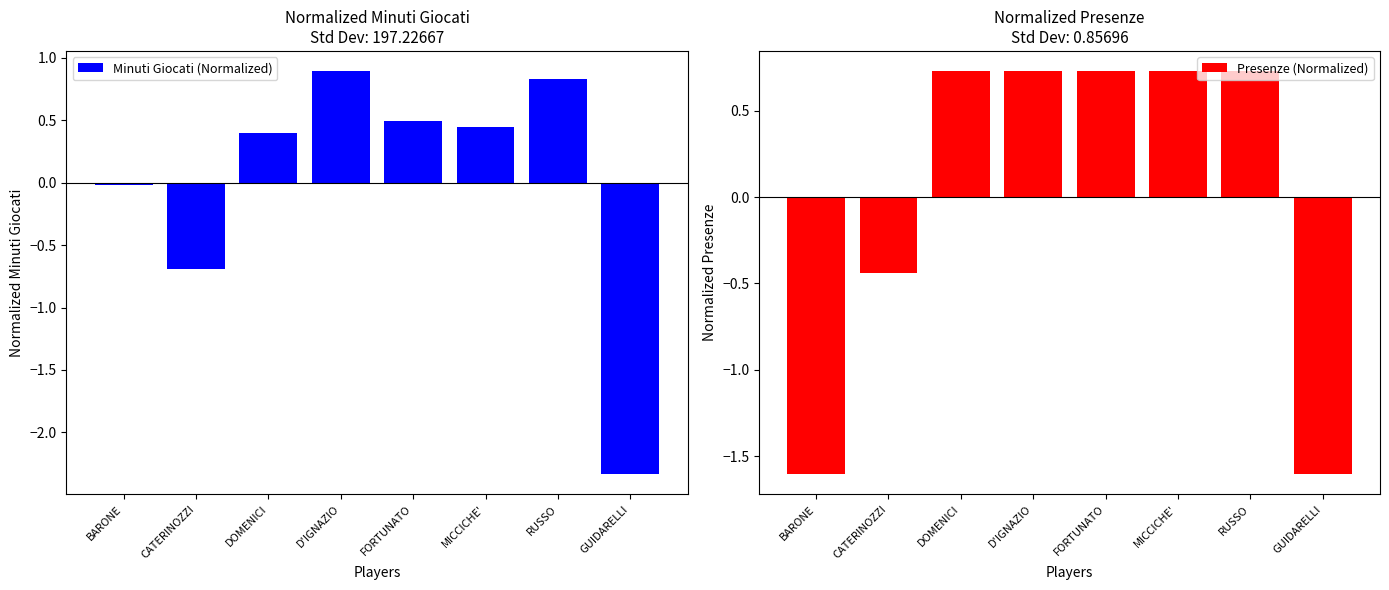

Does the chart contain any negative values?

Yes